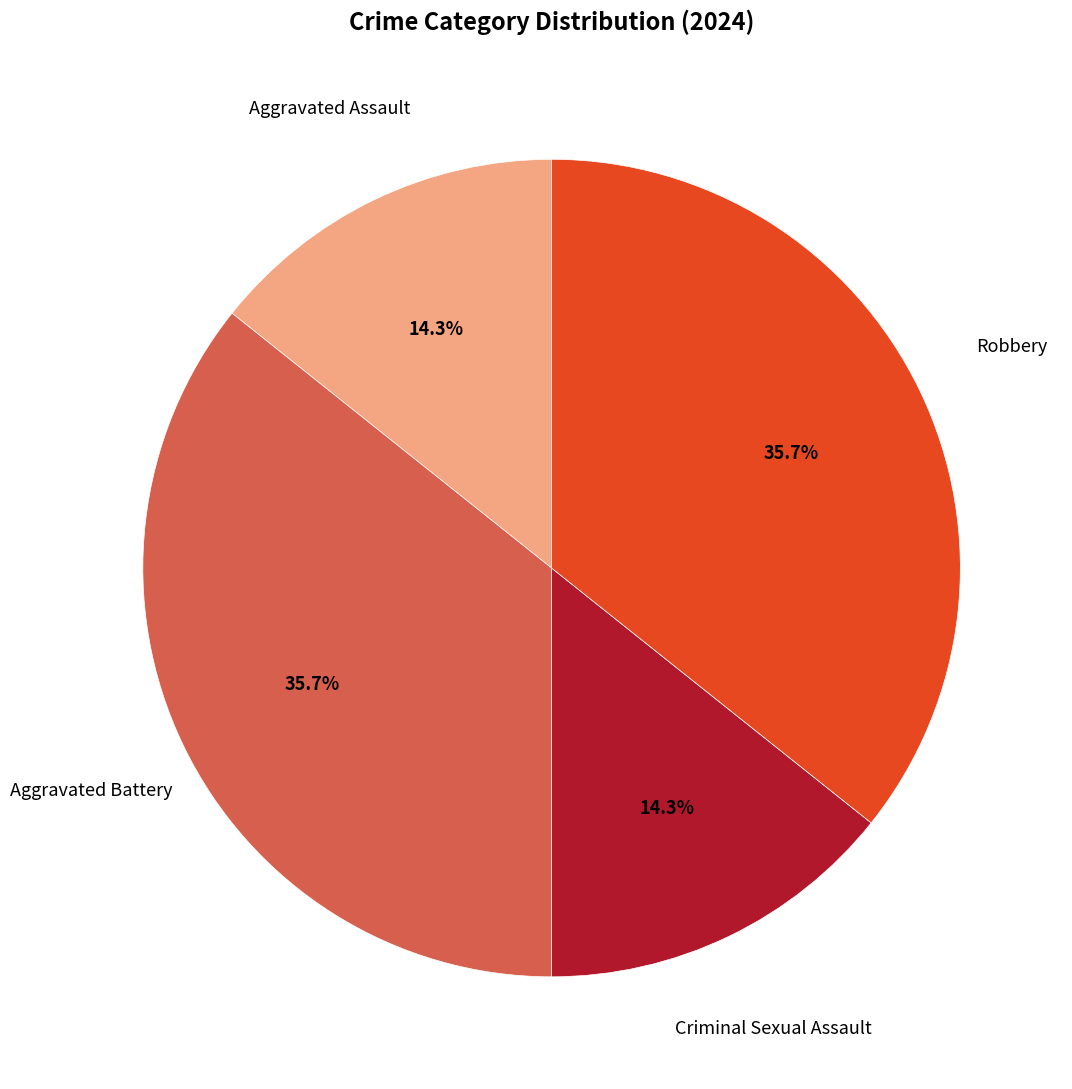

Is there any slice that represents more than half of the pie?

No